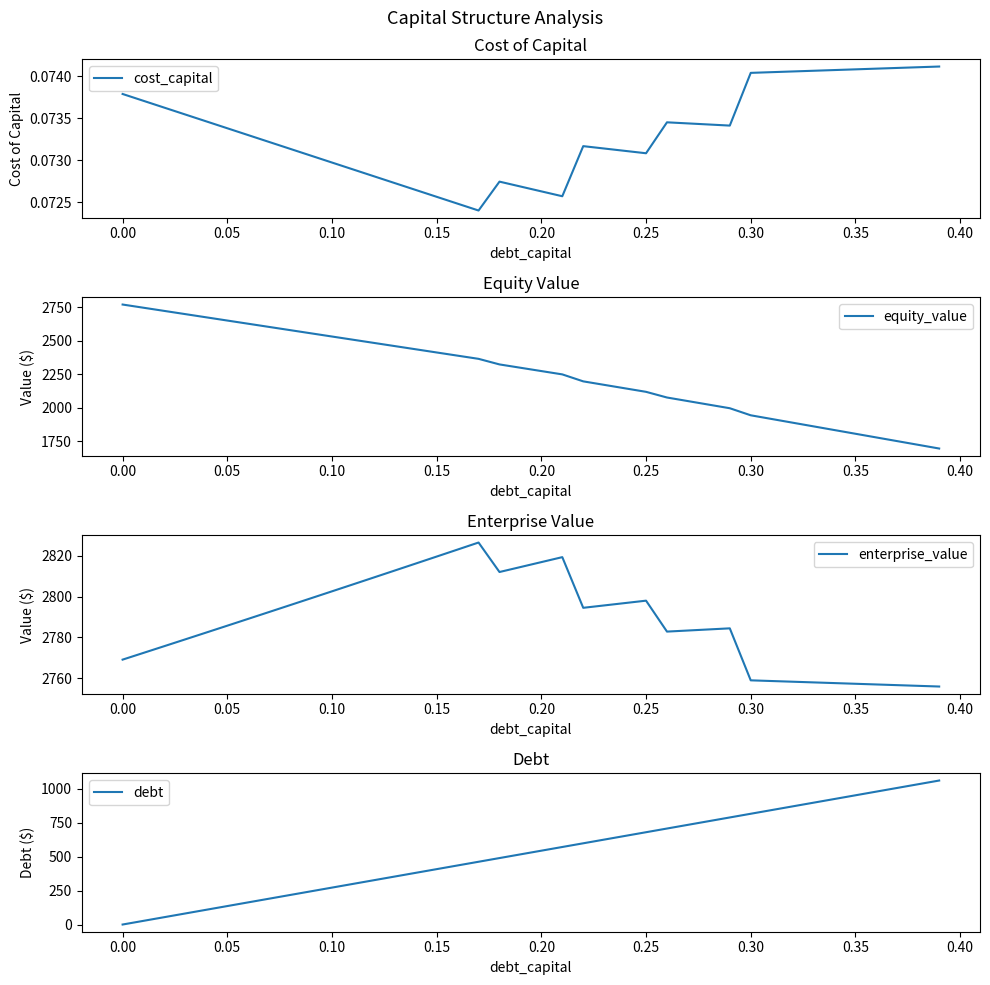

What is the value of the enterprise_value point at the 21st from the left?

2816.9